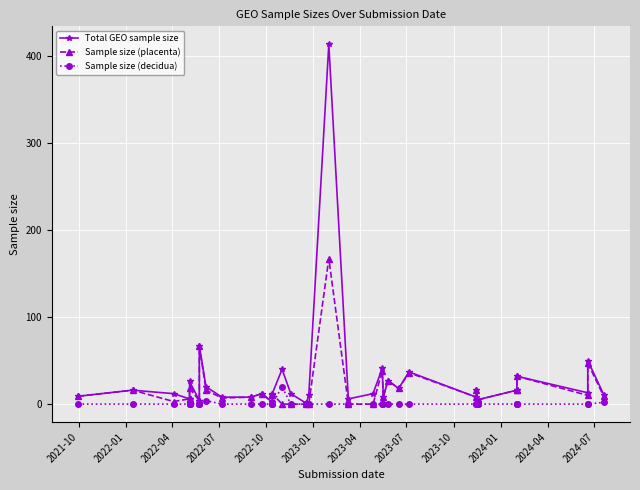

What is the greatest value displayed?

413